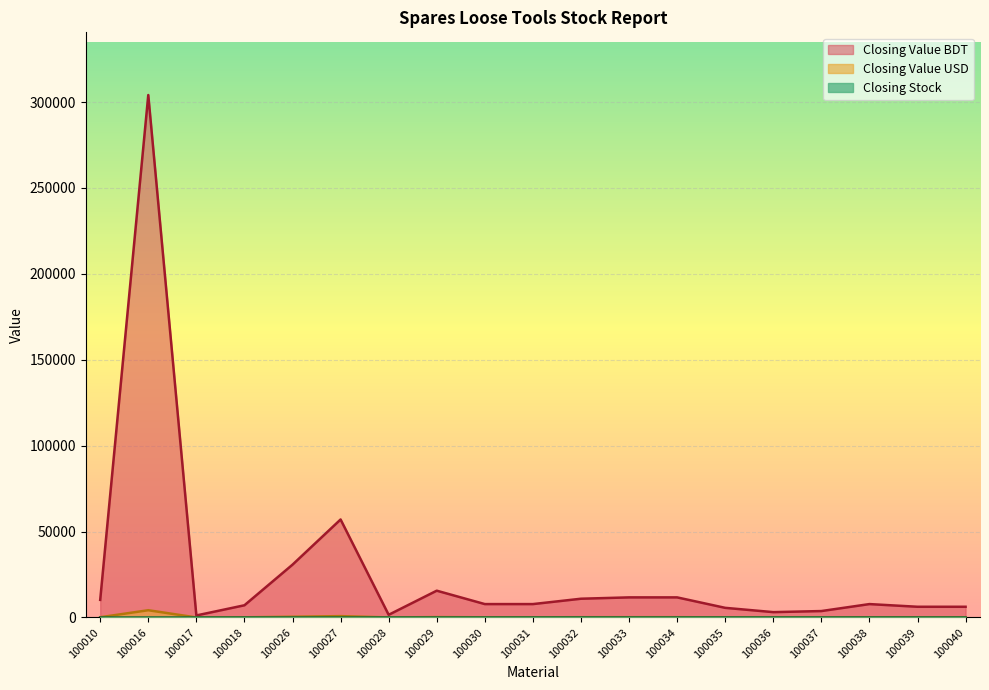

At which label is Closing Value BDT closest to 152621?

100027